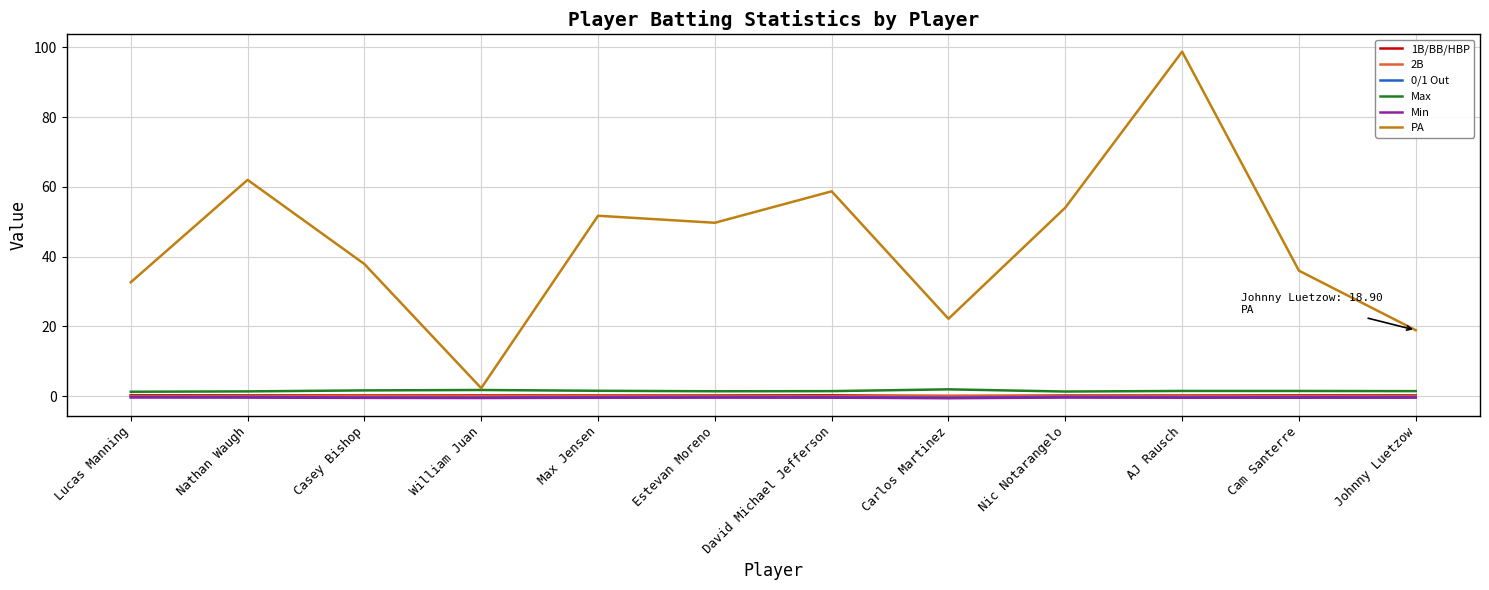

True or false: 2B and Max intersect in this chart.

False